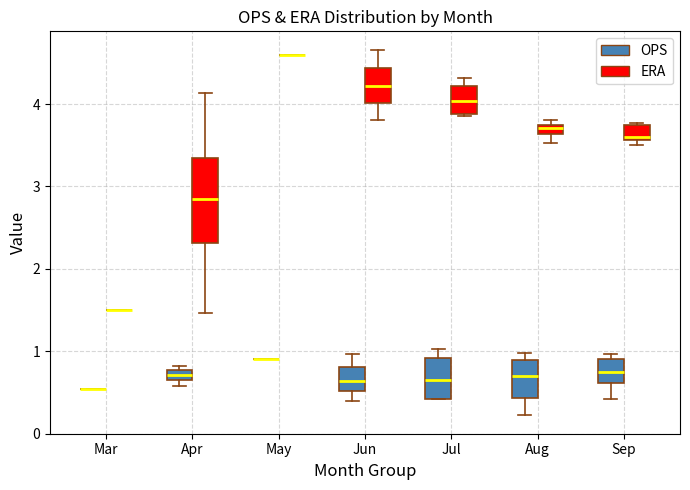

Comparing the boxes themselves (not the whiskers), which one is the tallest?

Apr (ERA)